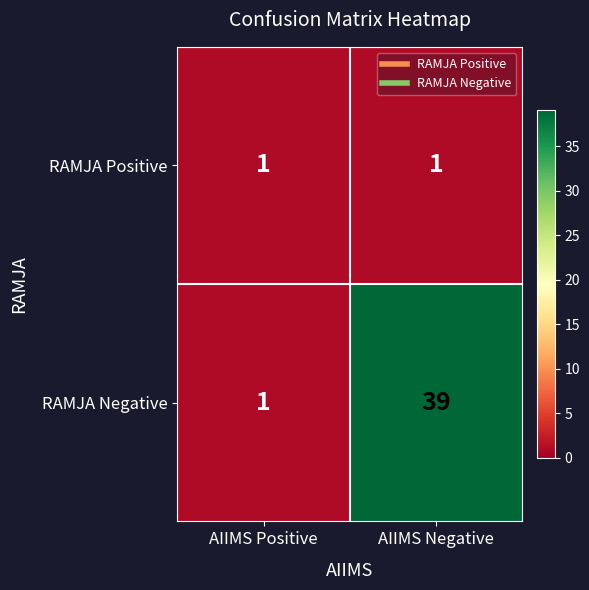

Rank the series by their maximum value, from highest to lowest.

RAMJA Negative, RAMJA Positive